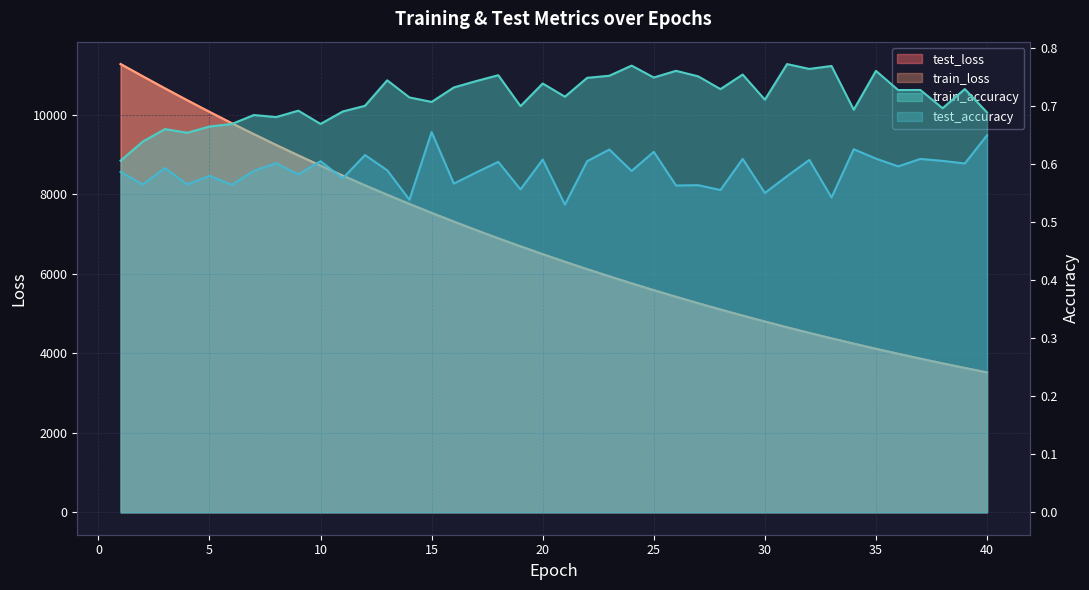

What is the greatest value displayed?

11277.0